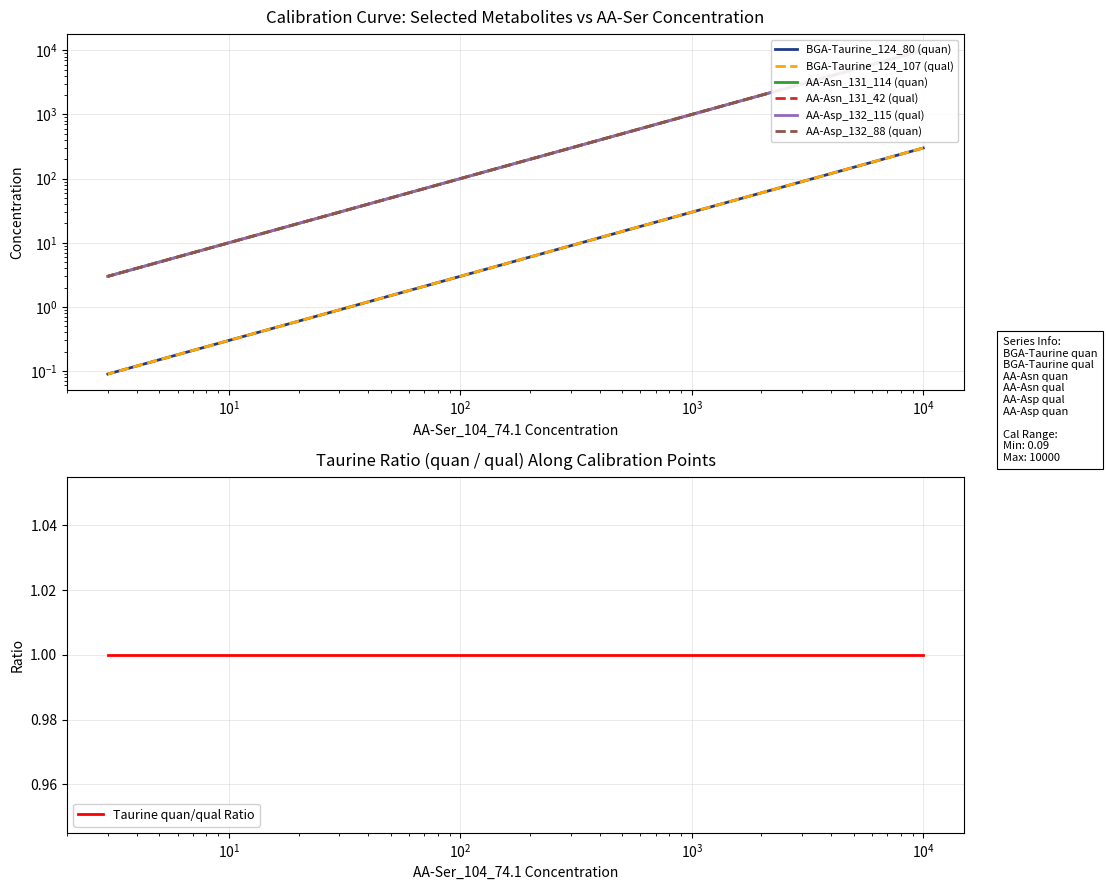

True or false: AA-Asp_132_115 (qual) and BGA-Taurine_124_80 (quan) cross at least once.

False